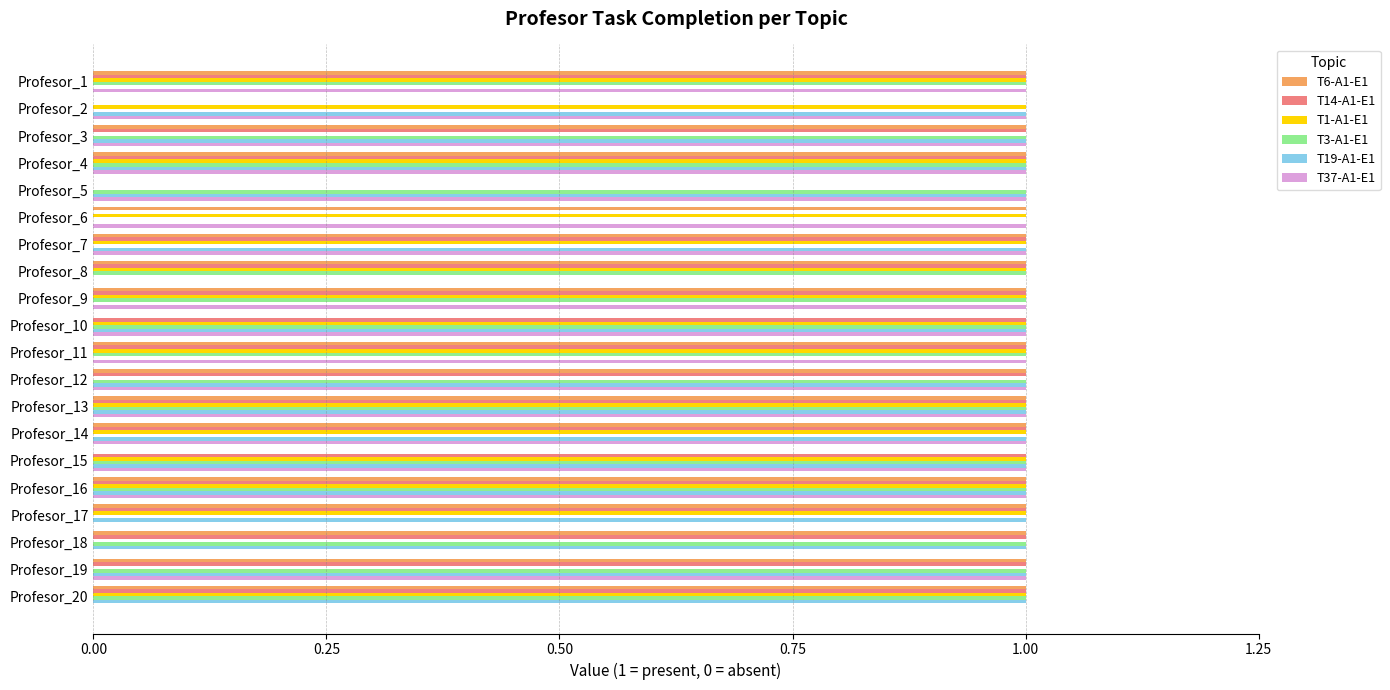

Is it true that T37-A1-E1 equals 0 at Profesor_17?

True